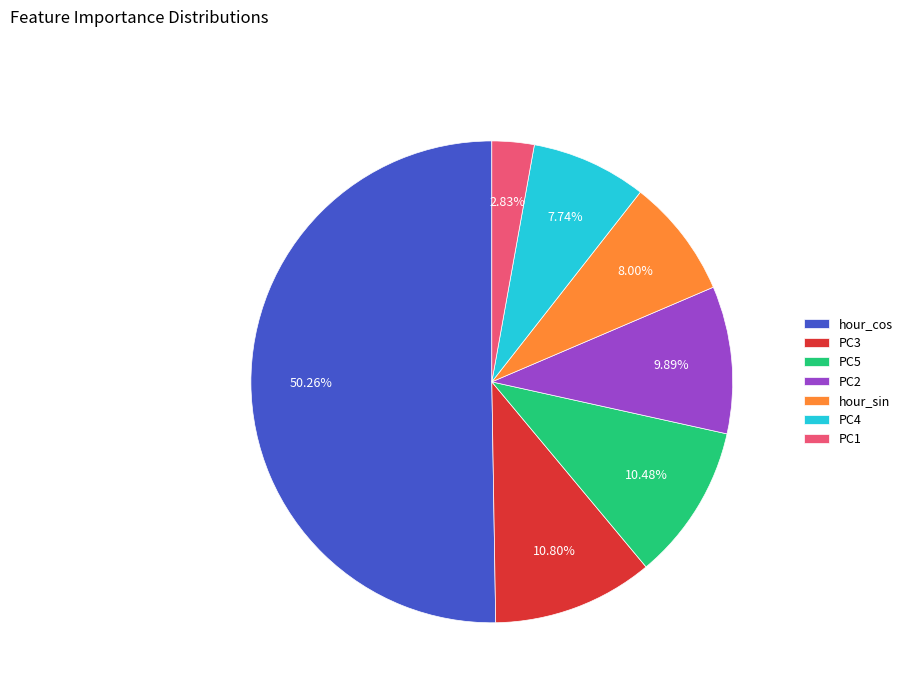

Which category has the smallest portion of the pie?

PC1